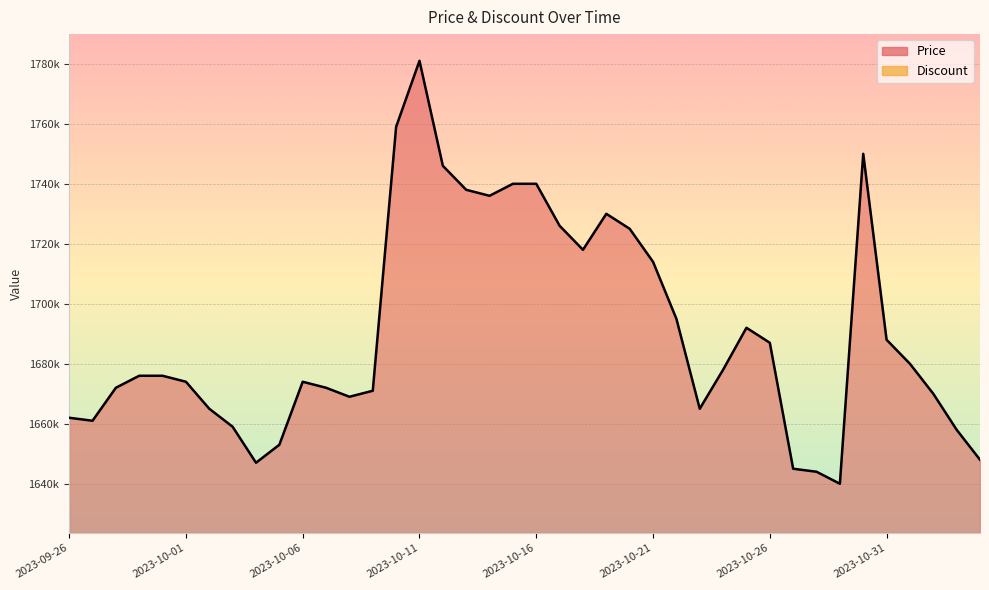

Reading right to left, what are all the values shown in this chart?

1648000	1658000	1670000	1680000	1688000	1750000	1640000	1644000	1645000	1687000	1692000	1678000	1665000	1695000	1714000	1725000	1730000	1718000	1726000	1740000	1740000	1736000	1738000	1746000	1781000	1759000	1671000	1669000	1672000	1674000	1653000	1647000	1659000	1665000	1674000	1676000	1676000	1672000	1661000	1662000